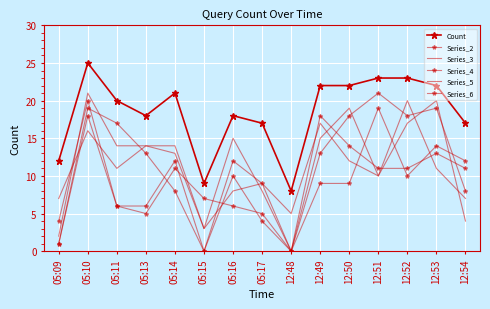

Is it true that Series_3 equals 4 at 12:54?

True